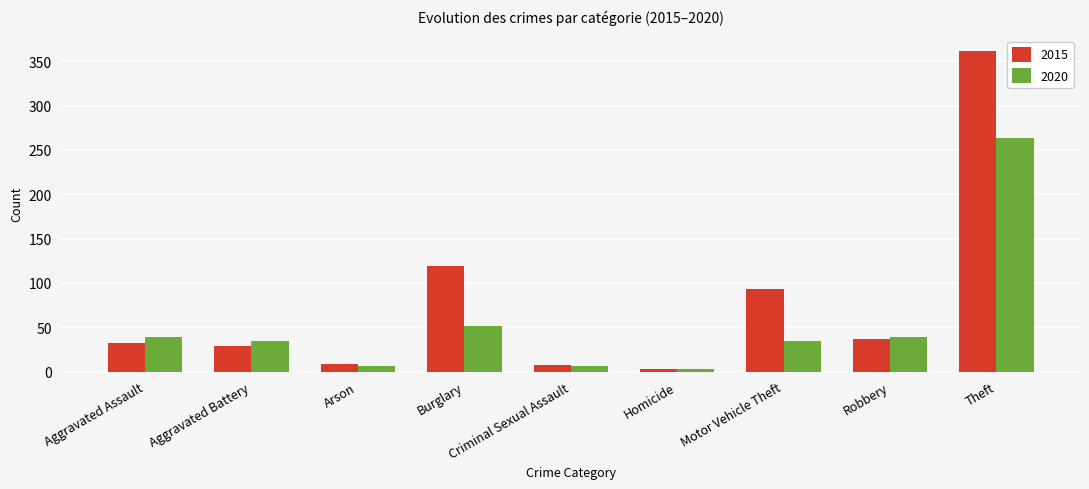

Which series has the largest range (max minus min)?

2015